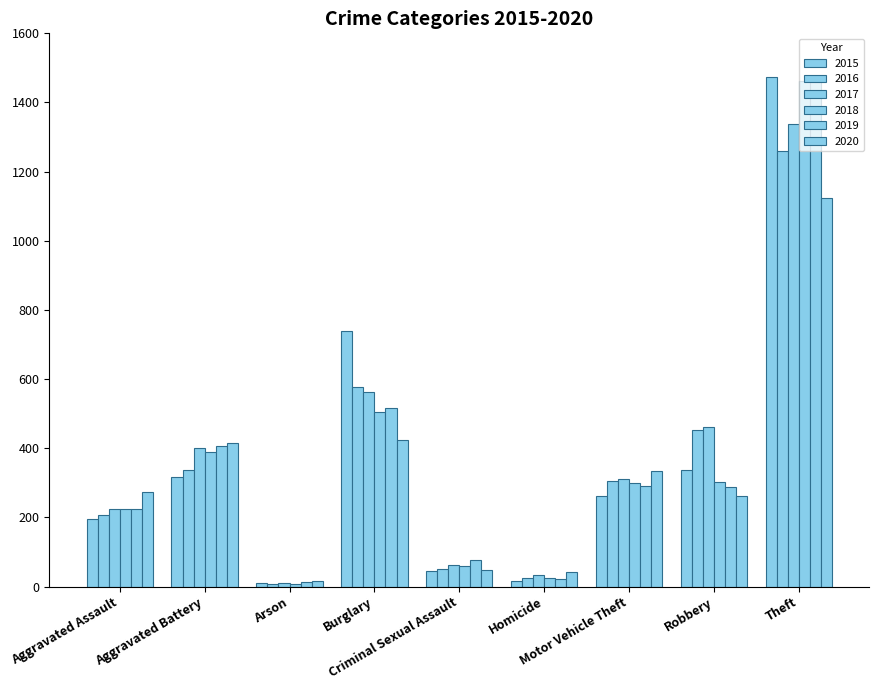

Are the bars grouped side by side (vs. stacked)?

Yes